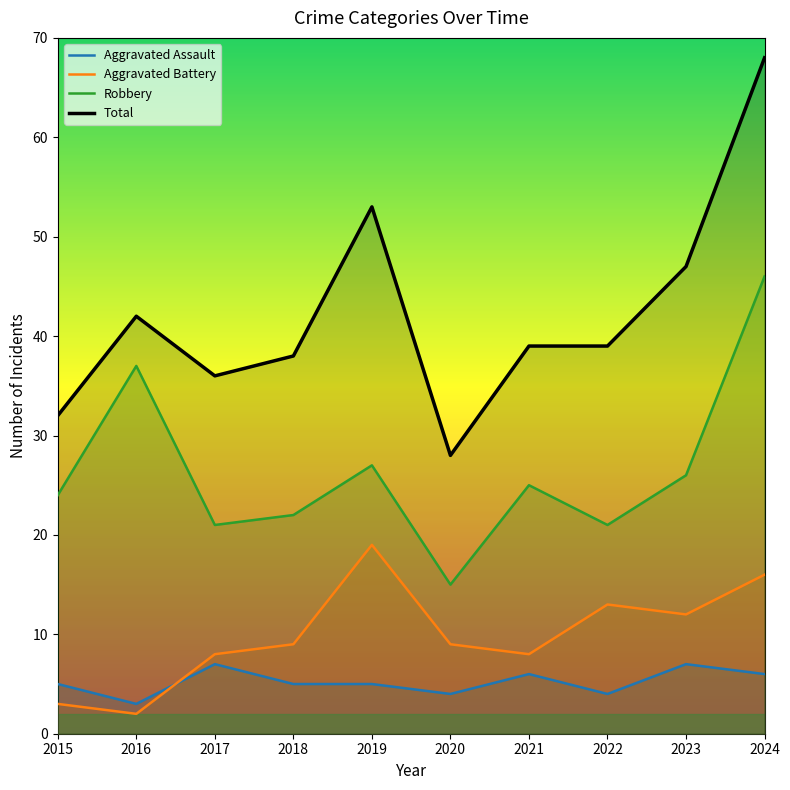

What is the sum of all Robbery values?

264